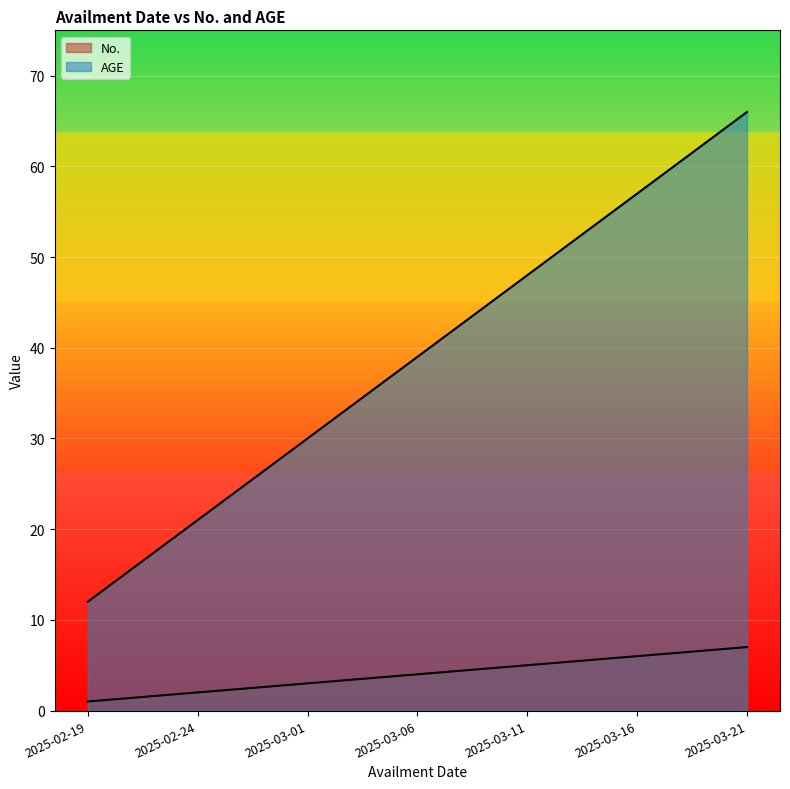

What value does the AGE series have at 2025-03-06?

39